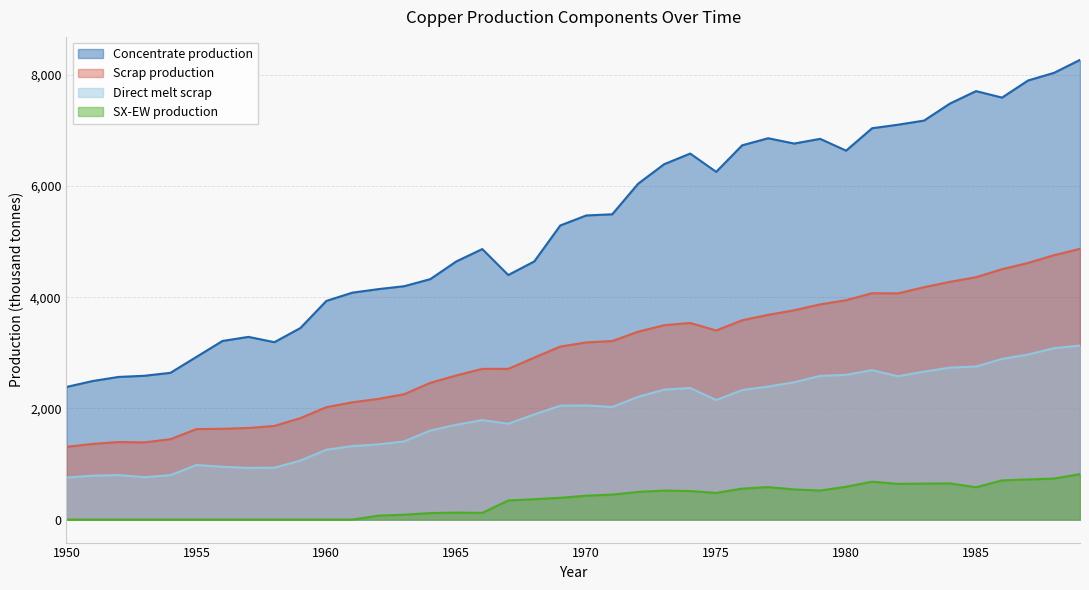

Is the value of Scrap production at 1950 greater than the value of SX-EW production at 1956?

Yes